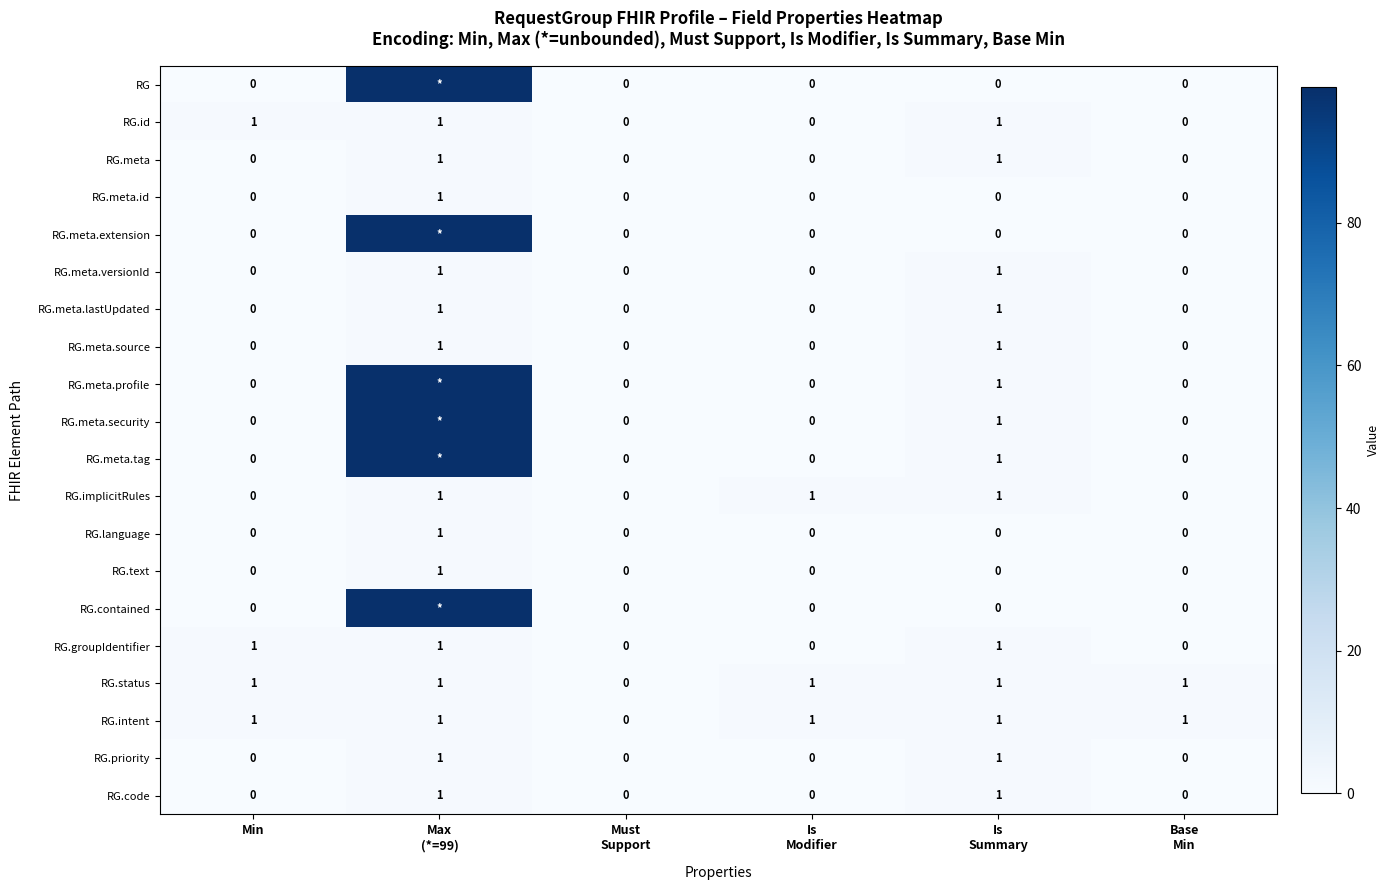

Count the RG.text values in the range 0 to 1.

6